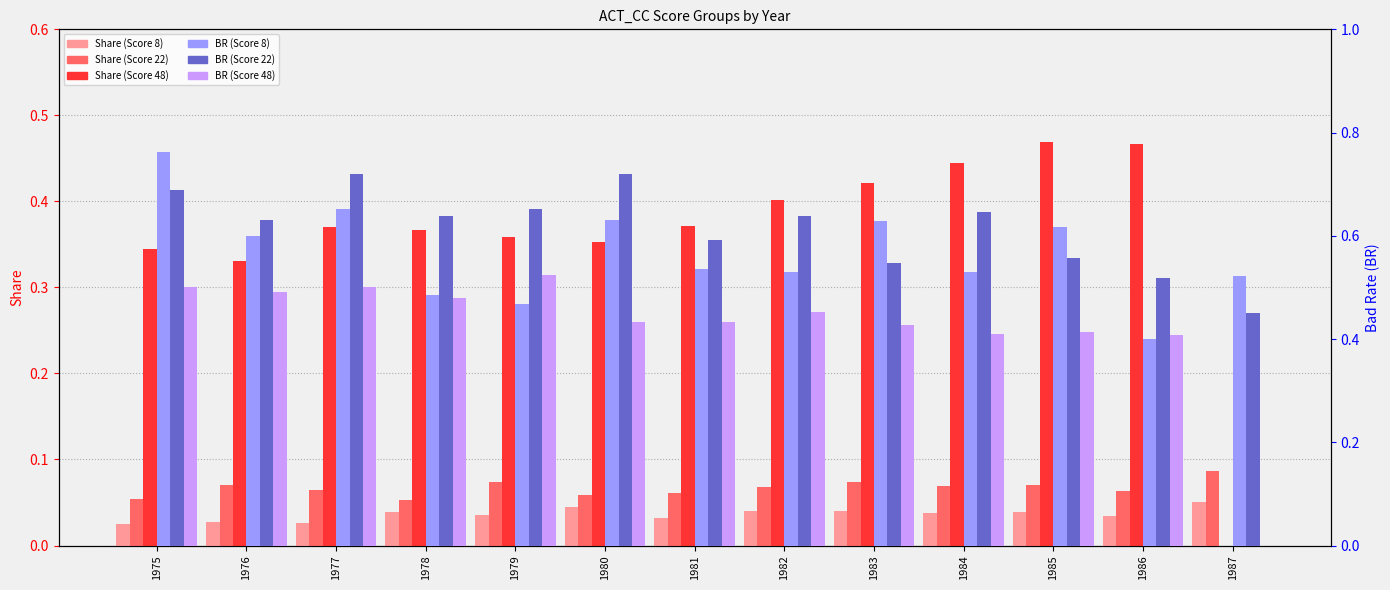

What is the difference between the second highest and minimum values in the BR (Score 8) series?

0.3